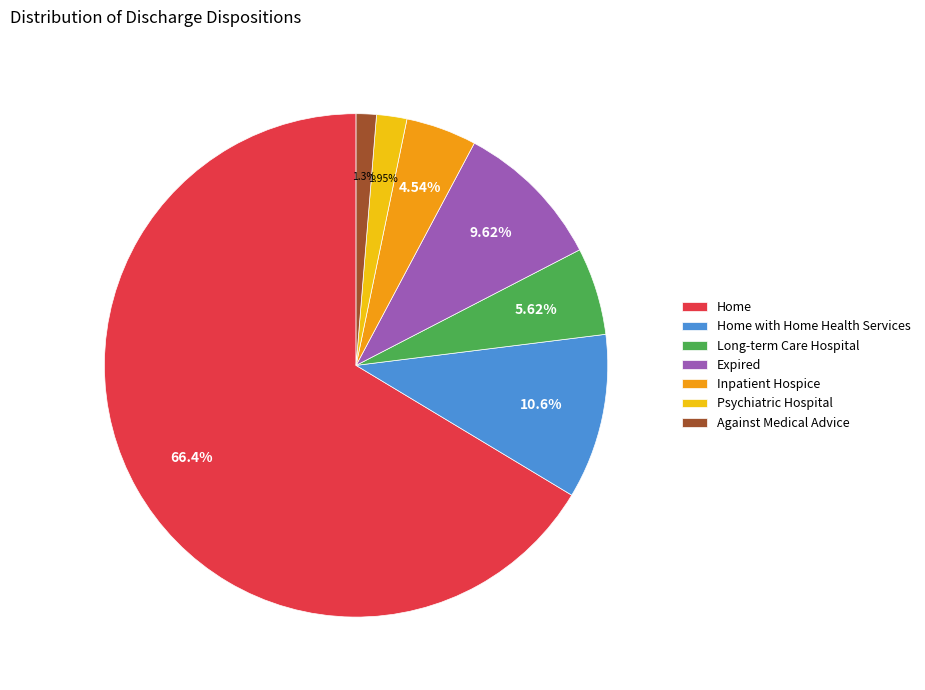

To the nearest percent, what portion does Psychiatric Hospital represent?

2%